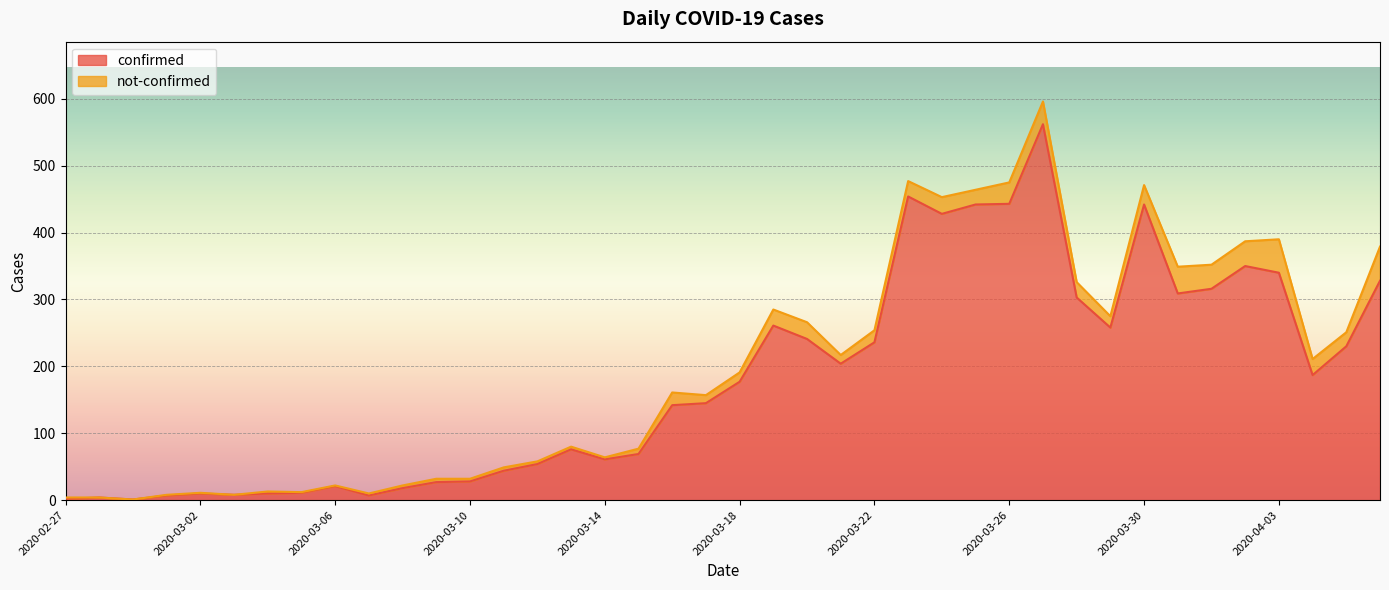

What is the difference between the values at 2020-03-24 and 2020-03-17?

283